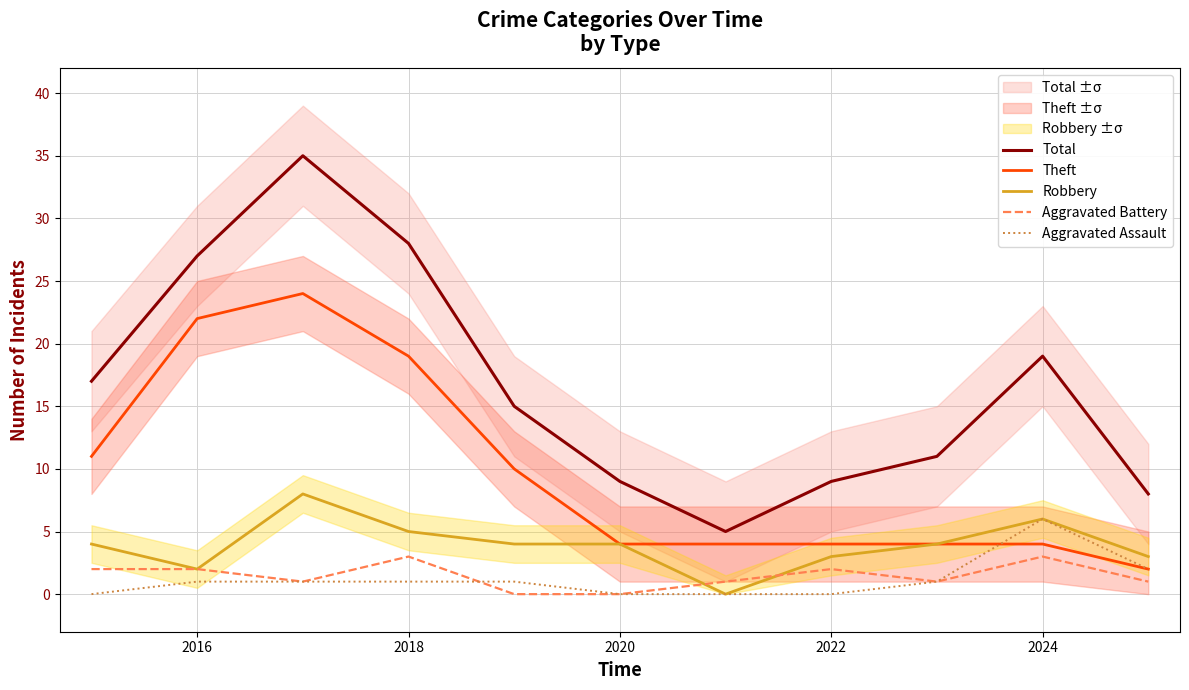

What is the maximum value for Robbery?

8